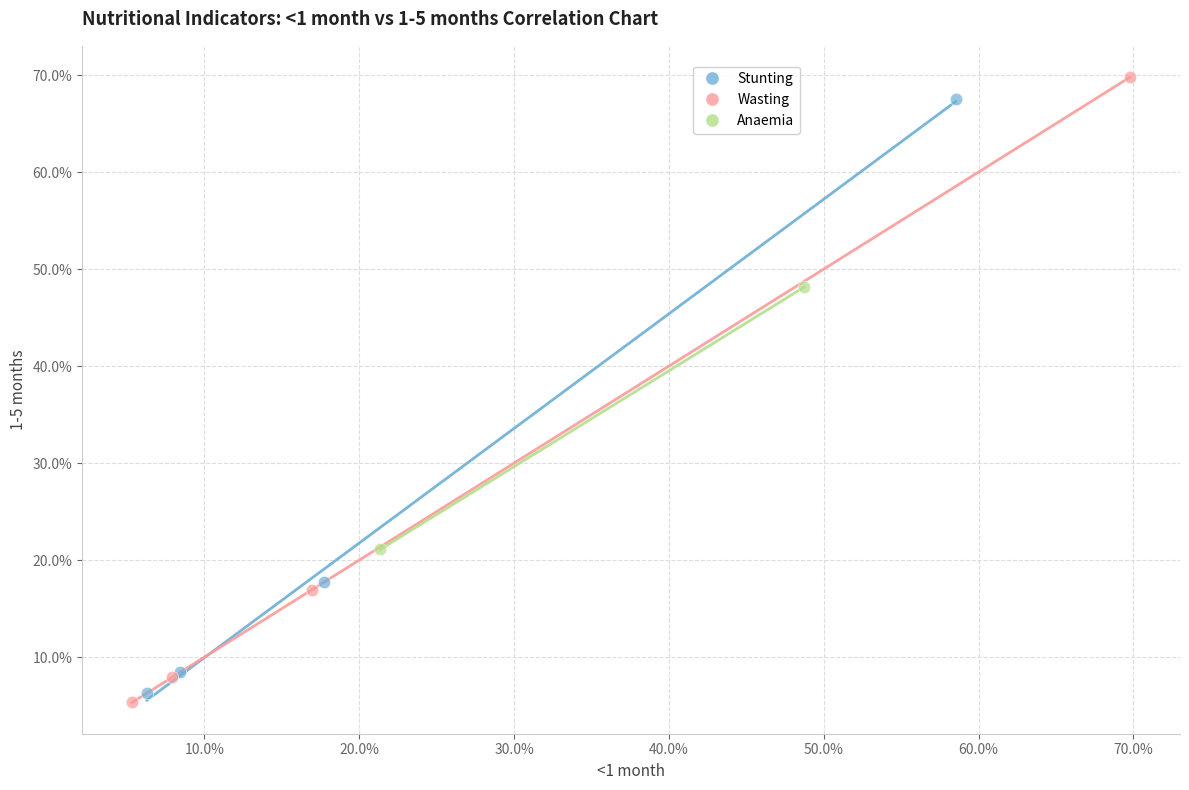

Which series has the widest spread of Y values?

Wasting